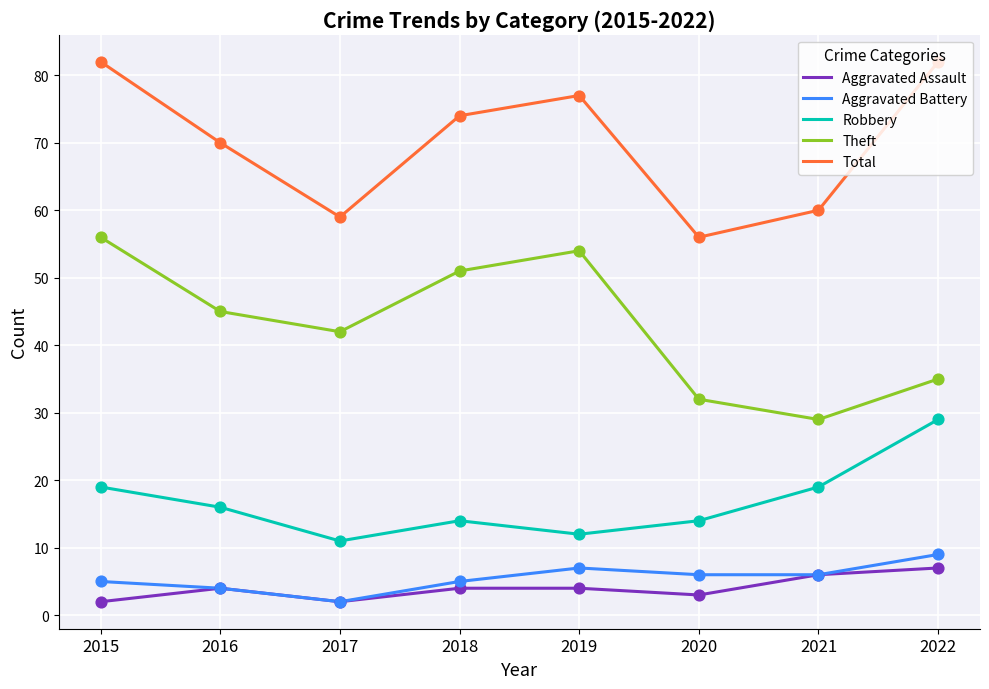

What are all the series names shown in the legend?

Aggravated Assault, Aggravated Battery, Robbery, Theft, Total